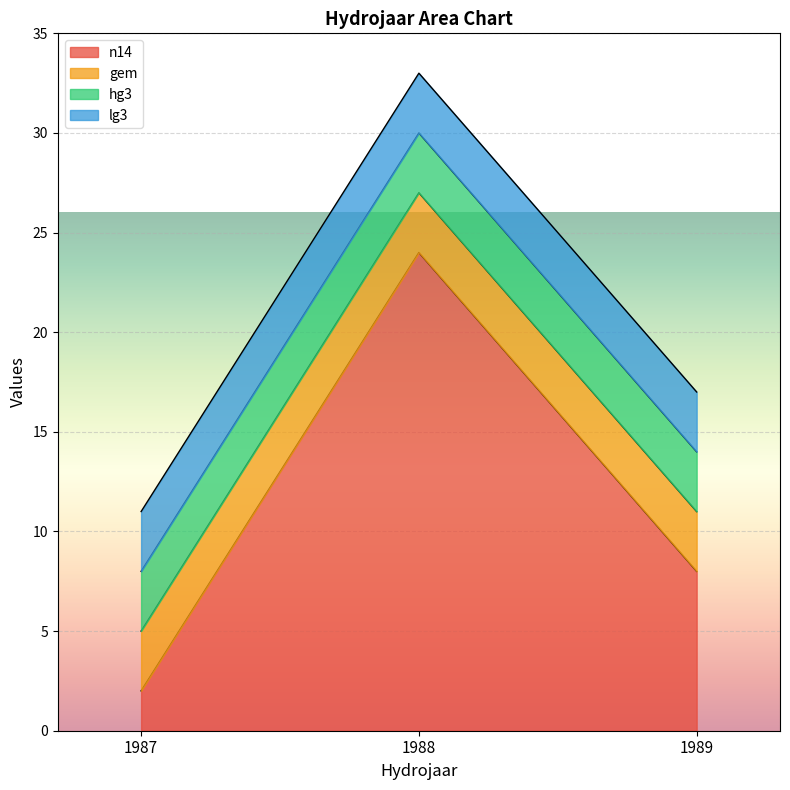

Rank the categories by lg3 value from lowest to highest.

1987, 1988, 1989